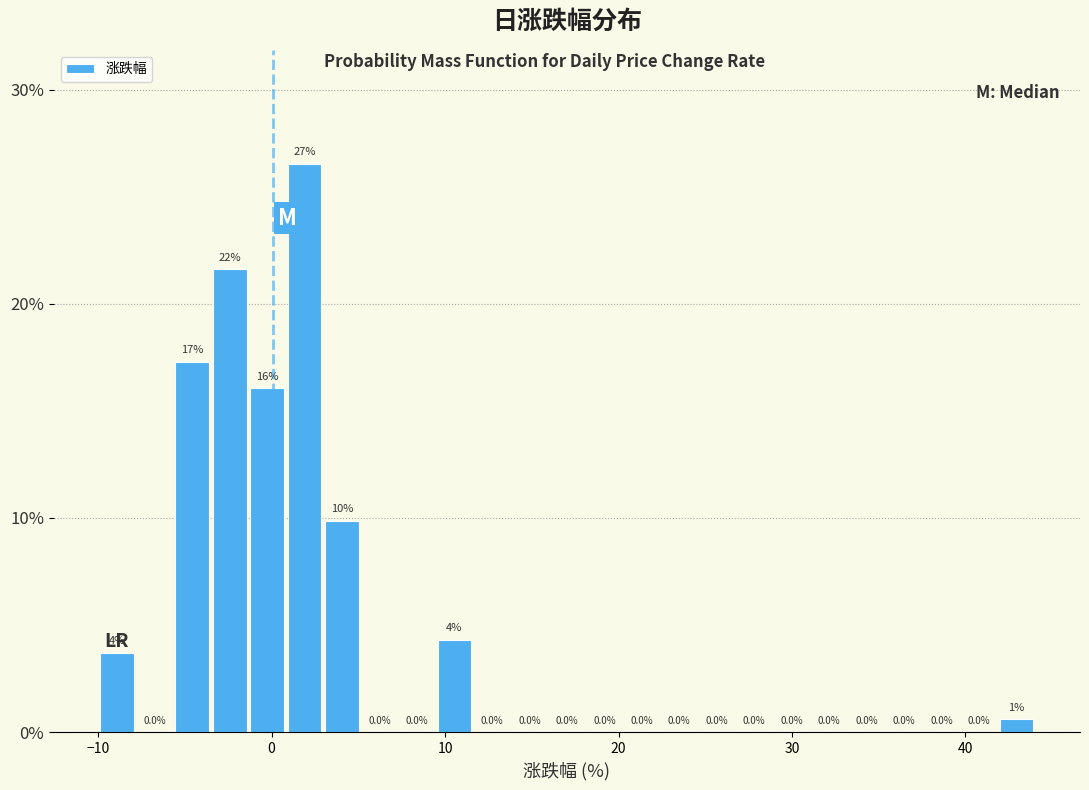

Around what value on the x-axis is the tallest bar? Give the approximate position of its centre, as read against the axis.

2